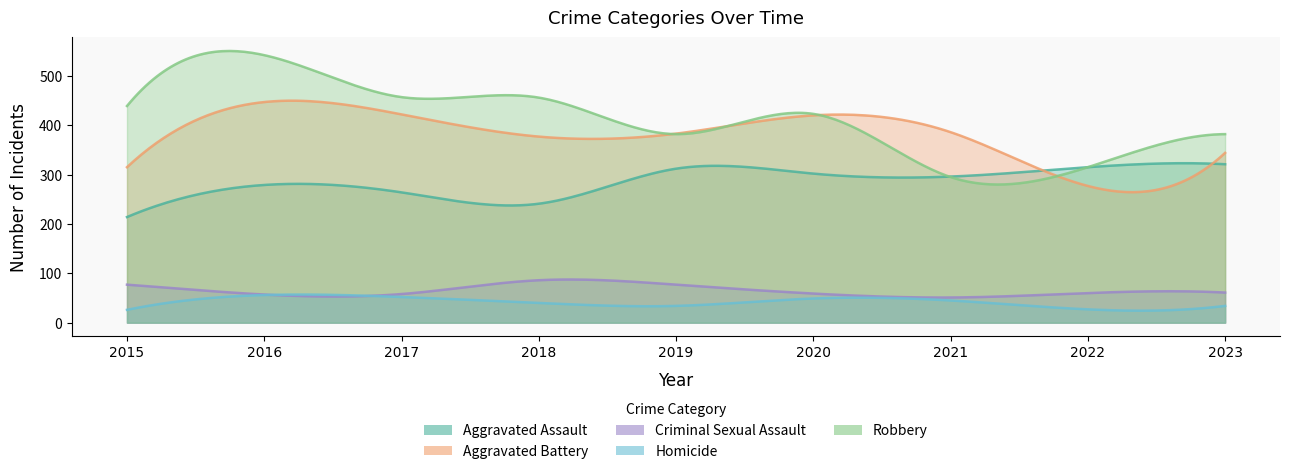

How many interior local peaks does the Aggravated Assault series have?

2